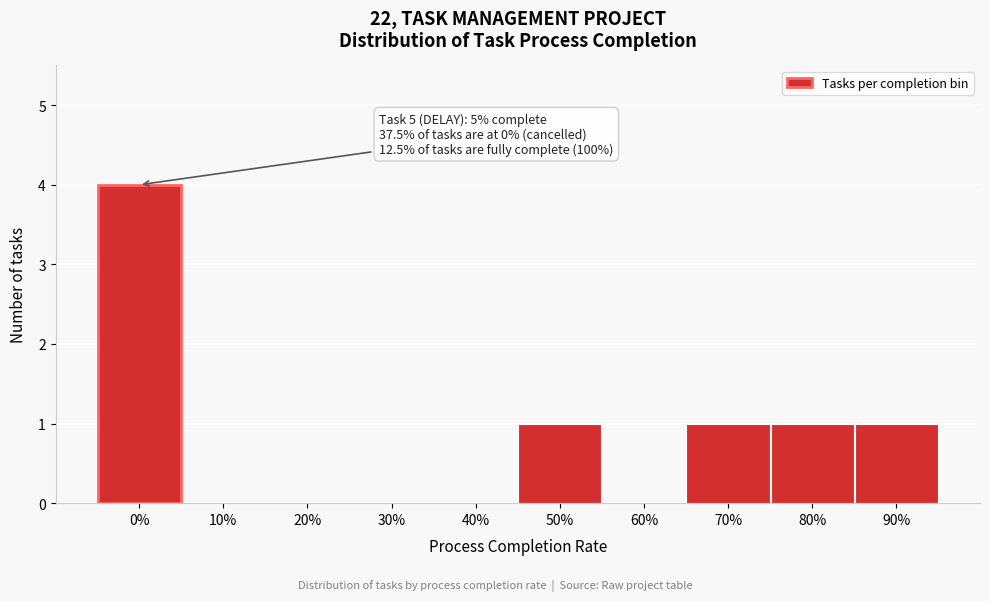

Reading left to right, list all the values displayed in this chart.

0%=4	10%=0	20%=0	30%=0	40%=0	50%=1	60%=0	70%=1	80%=1	90%=1